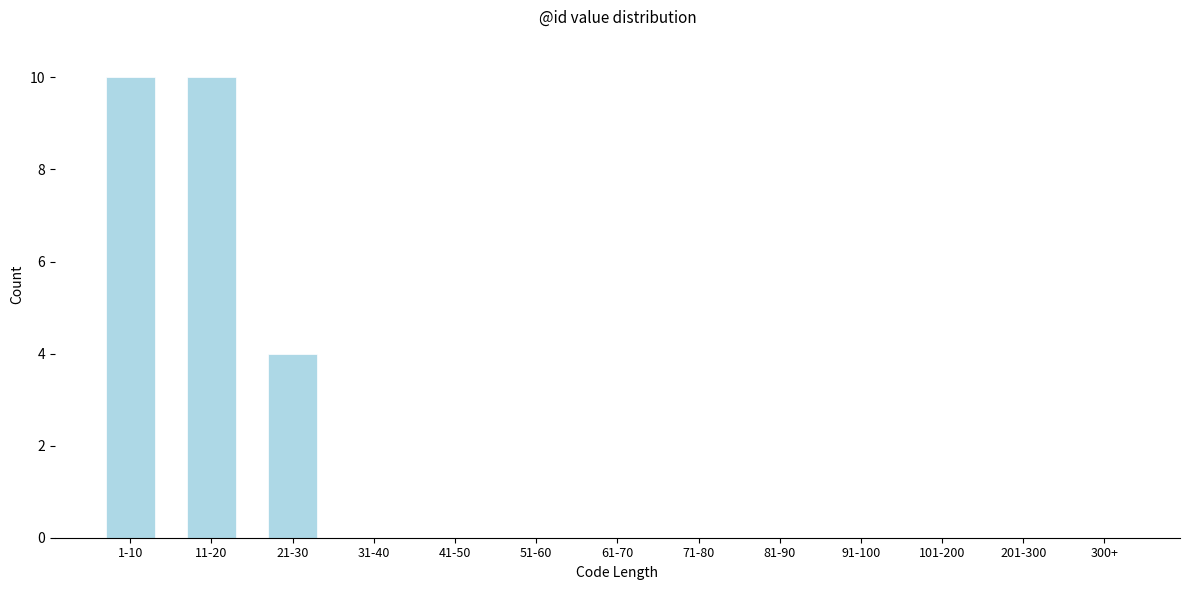

Reading left to right, transcribe all the data shown in this chart.

1-10=10	11-20=10	21-30=4	31-40=0	41-50=0	51-60=0	61-70=0	71-80=0	81-90=0	91-100=0	101-200=0	201-300=0	300+=0